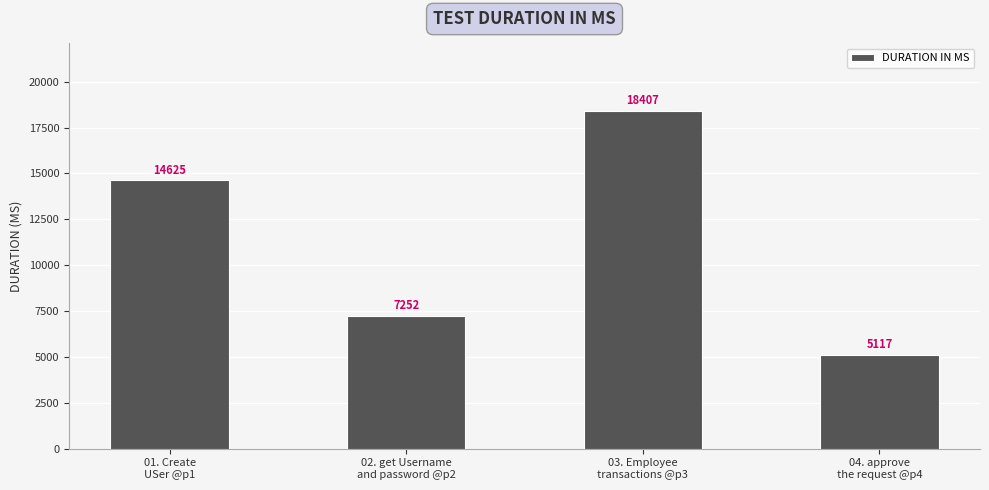

Read the value at 02. get Username
and password @p2.

7252